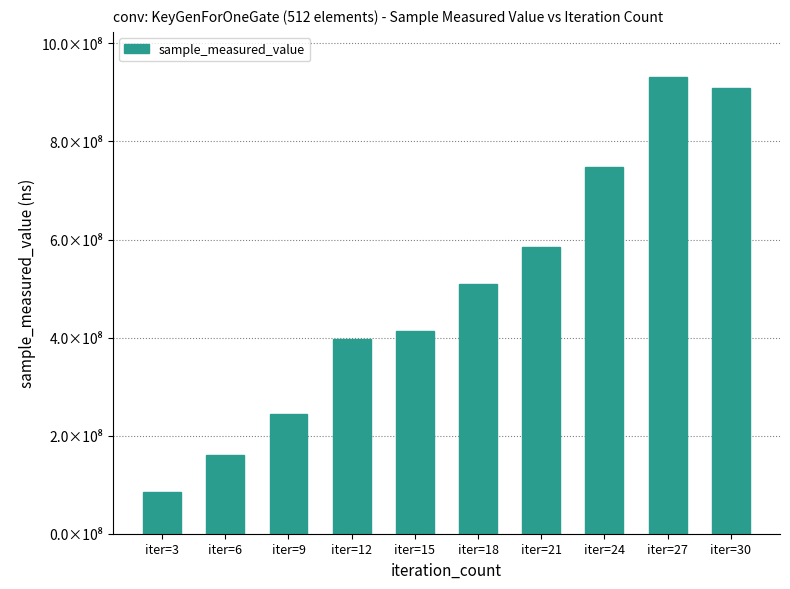

What is the maximum value shown in the chart?

930556649